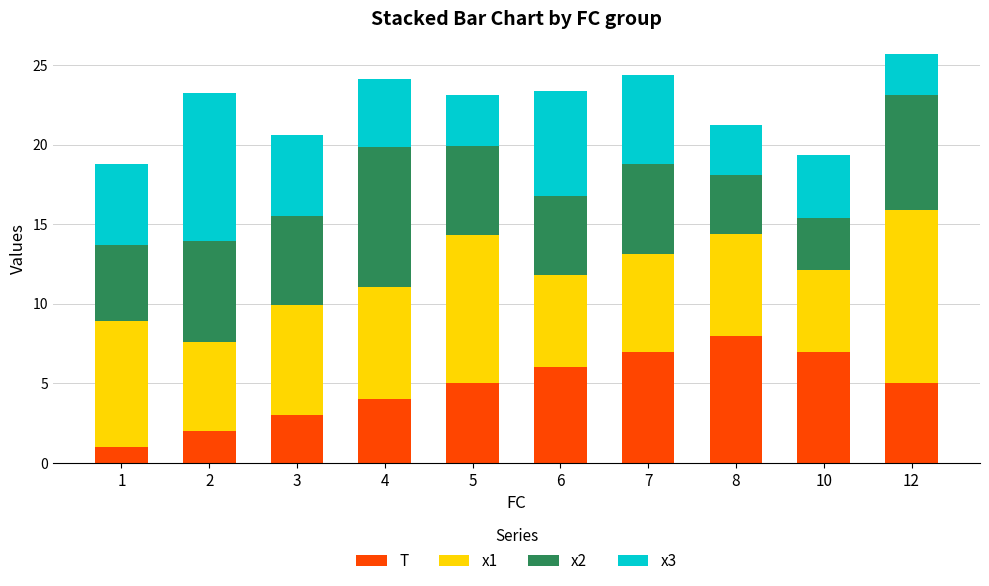

Count the number of data series in this chart.

4